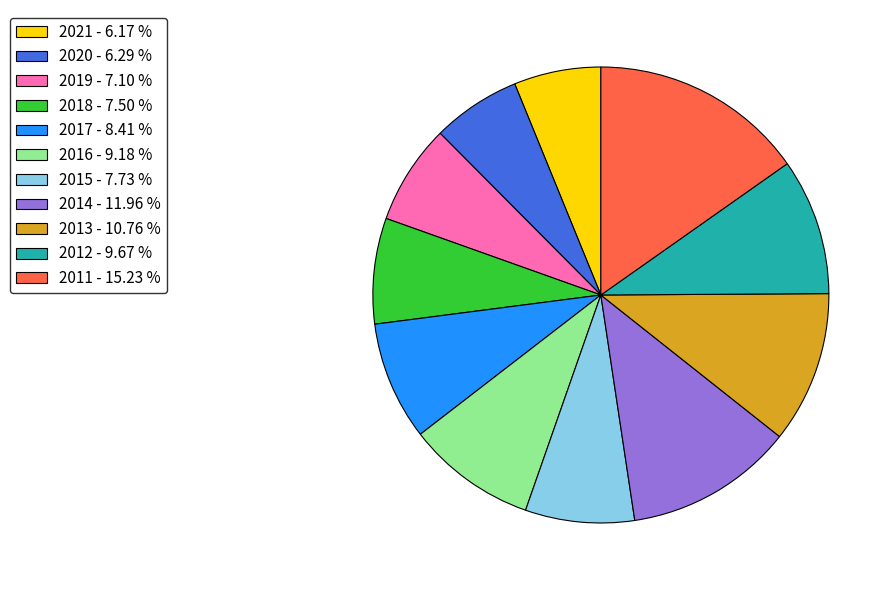

Is there a majority slice in this chart?

No